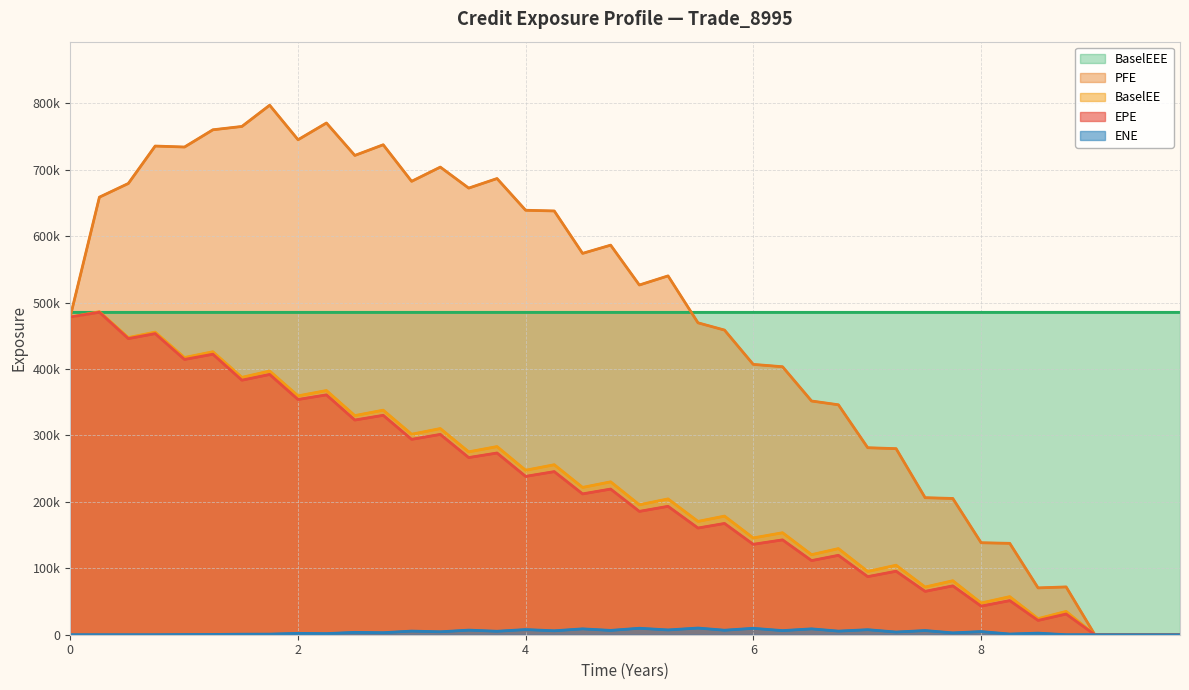

Reading left to right, transcribe all the data shown in this chart.

BaselEEE: 486278.0	486278.0	486278.0	486278.0	486278.0	486278.0	486278.0	486278.0	486278.0	486278.0	486278.0	486278.0	486278.0	486278.0	486278.0	486278.0	486278.0	486278.0	486278.0	486278.0	486278.0	486278.0	486278.0	486278.0	486278.0	486278.0	486278.0	486278.0	486278.0	486278.0	486278.0	486278.0	486278.0	486278.0	486278.0	486278.0	486278.0	486278.0	486278.0	486278.0
PFE: 478166.0	658697.0	679322.0	735660.0	734172.0	760125.0	765144.0	797120.0	745155.0	770360.0	721521.0	737590.0	682555.0	703958.0	672346.0	686735.0	638986.0	637928.0	574075.0	586470.0	526459.0	540191.0	469535.0	458606.0	406960.0	403421.0	351835.0	346144.0	281502.0	280104.0	206286.0	205120.0	138467.0	137588.0	70479.7	71965.9	0.0	0.0	0.0	0.0
BaselEE: 478166.0	486278.0	447292.0	455551.0	417278.0	426008.0	387412.0	396990.0	359571.0	367590.0	329868.0	338025.0	301792.0	310351.0	275300.0	283243.0	247583.0	255909.0	221766.0	230170.0	195608.0	204444.0	170601.0	178565.0	145689.0	153526.0	120513.0	129647.0	95268.1	104610.0	71794.8	81268.4	47772.7	57295.4	24173.8	35114.1	0.0	0.0	0.0	0.0
EPE: 478166.0	485466.0	445806.0	453291.0	414424.0	422280.0	383171.0	391808.0	354106.0	361065.0	323169.0	330298.0	294125.0	301548.0	266683.0	273548.0	238378.0	245517.0	212005.0	219267.0	185674.0	193288.0	160619.0	167497.0	136113.0	142786.0	111579.0	119537.0	87440.1	95567.6	65276.7	73553.5	43036.1	51356.2	21560.4	31164.0	0.0	0.0	0.0	0.0
ENE: 0.0	0.0	0.0	0.0	259.1	403.1	789.6	921.8	2054.0	1658.4	3557.8	3054.8	5465.9	4402.8	6918.0	5214.6	7758.4	5928.1	8825.5	6505.3	9744.5	7200.8	10047.2	6784.3	9642.2	6185.8	8827.4	5419.5	7558.6	4016.5	6296.6	2769.4	4729.1	1029.0	2395.6	10.5	0.0	0.0	0.0	0.0